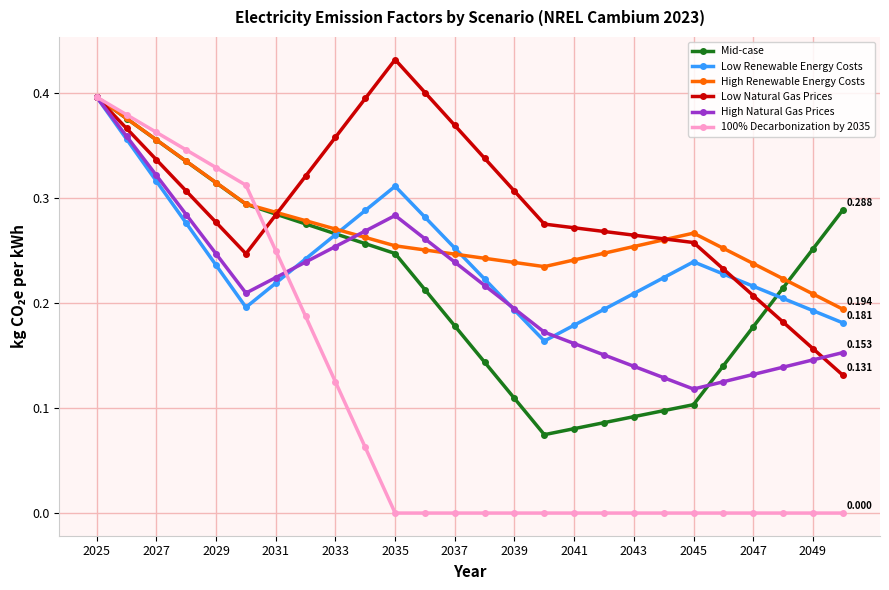

True or false: Low Renewable Energy Costs has more than 0 interior local peaks.

True